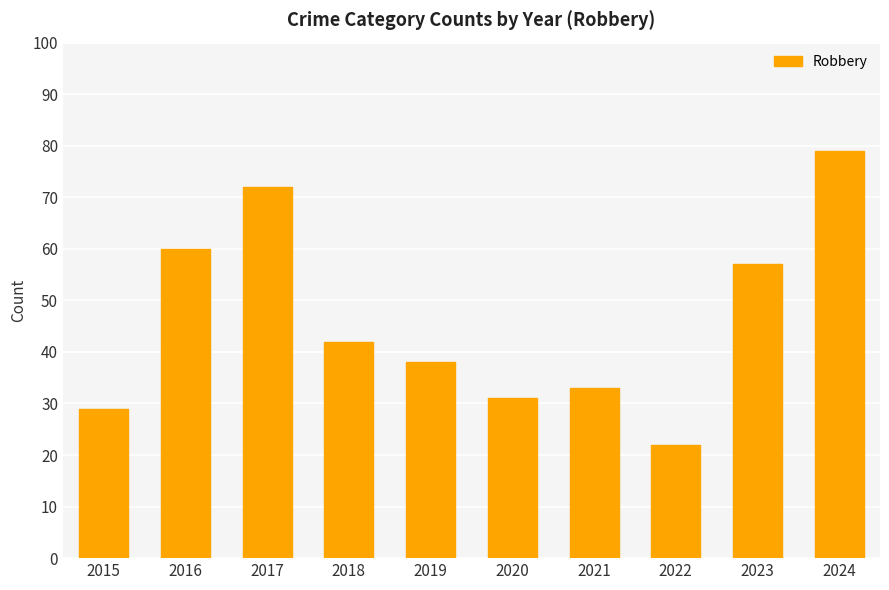

Approximately how many times larger is the value at 2019 compared to 2017?

0.5